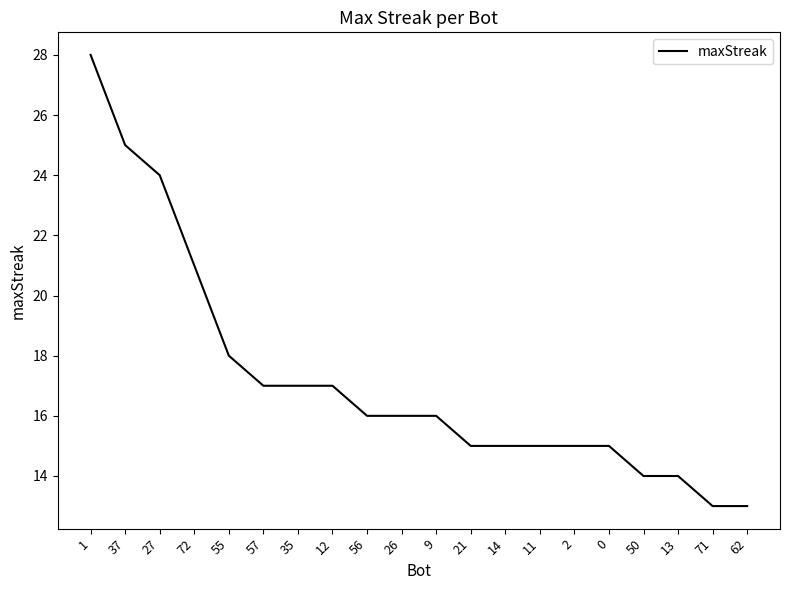

What is the difference between the values at 27 and 26?

8